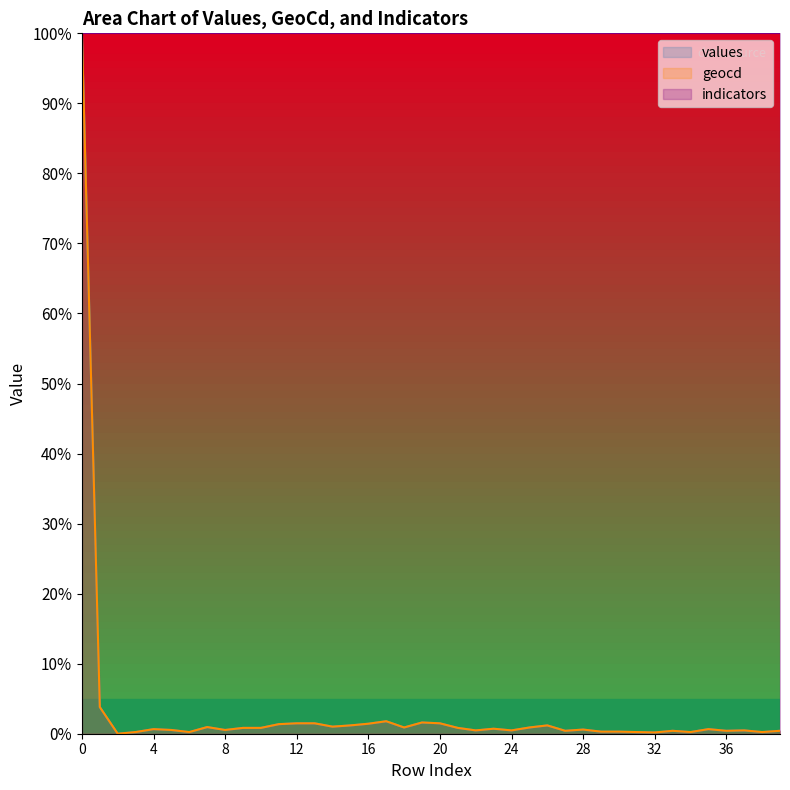

True or false: geocd has a value of 0.8 at 8.

False